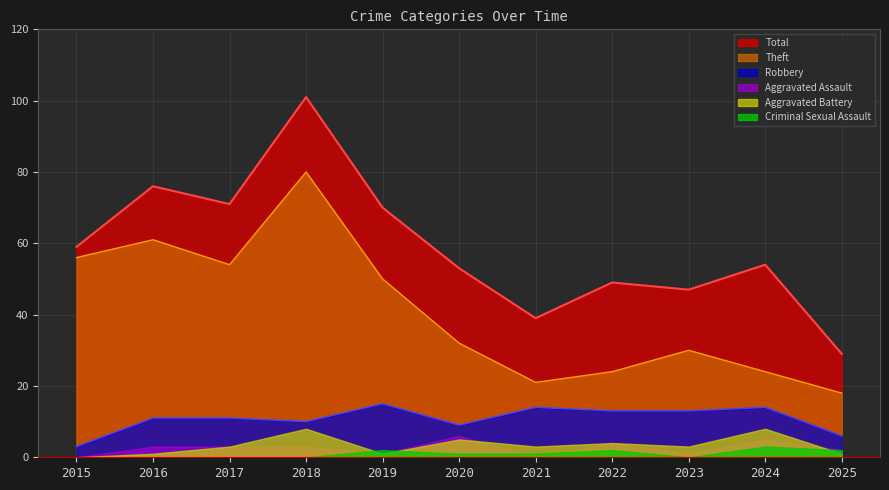

Between 2016 and 2018, which series saw the biggest shift?

Total